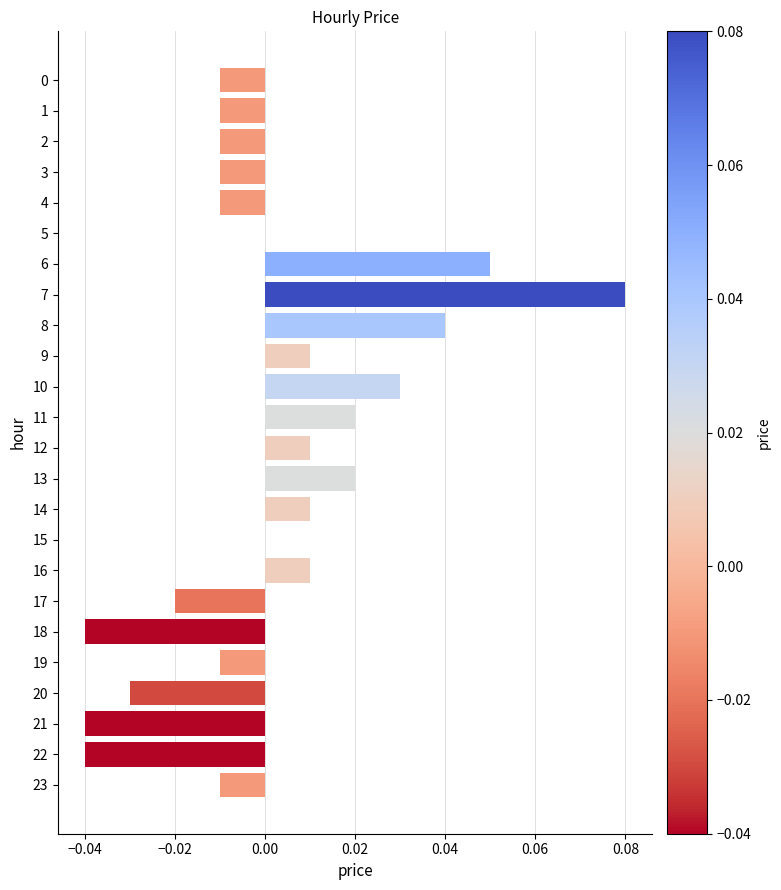

The value at 5 is 0.0. True or false?

True